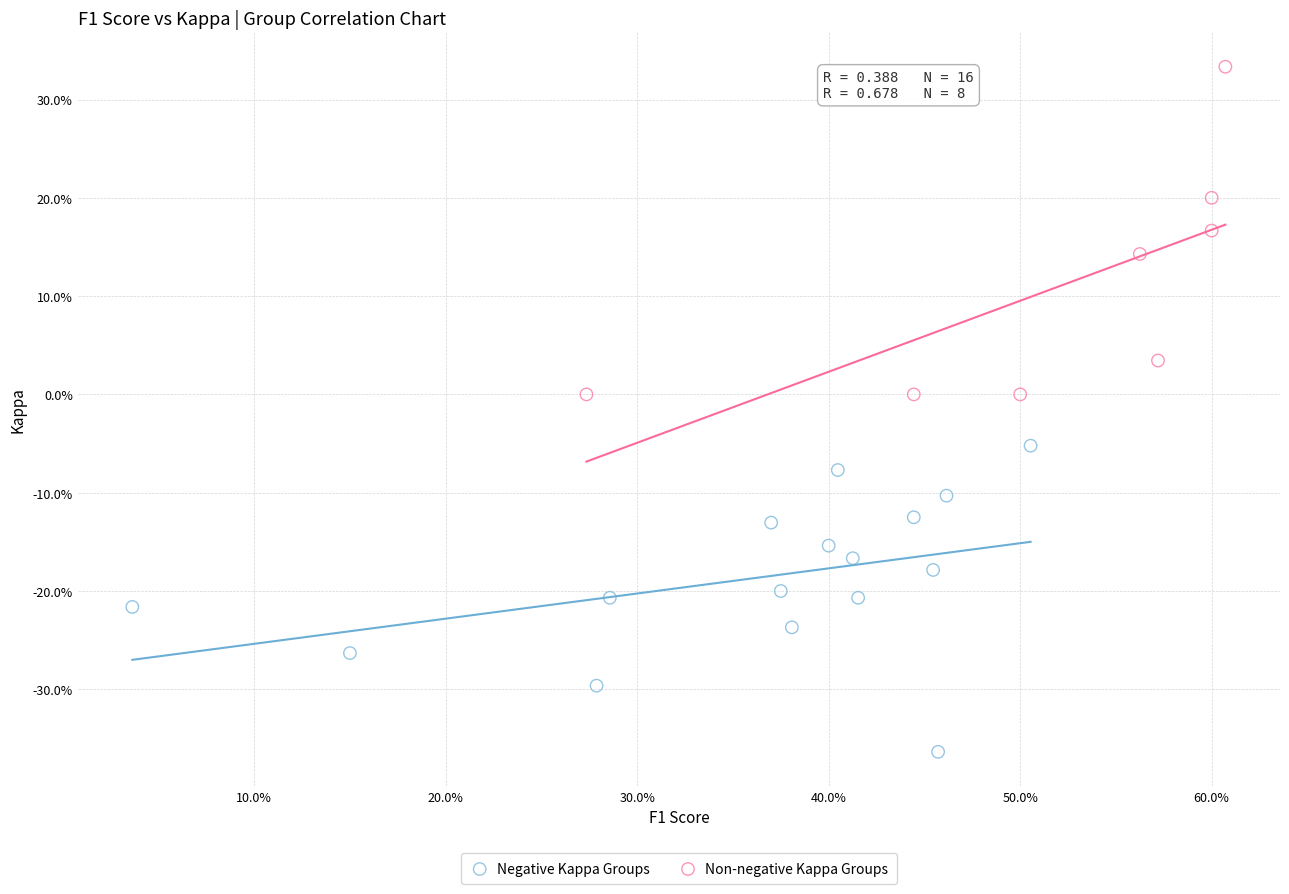

What are all the series names shown in the legend?

Negative Kappa Groups, Non-negative Kappa Groups